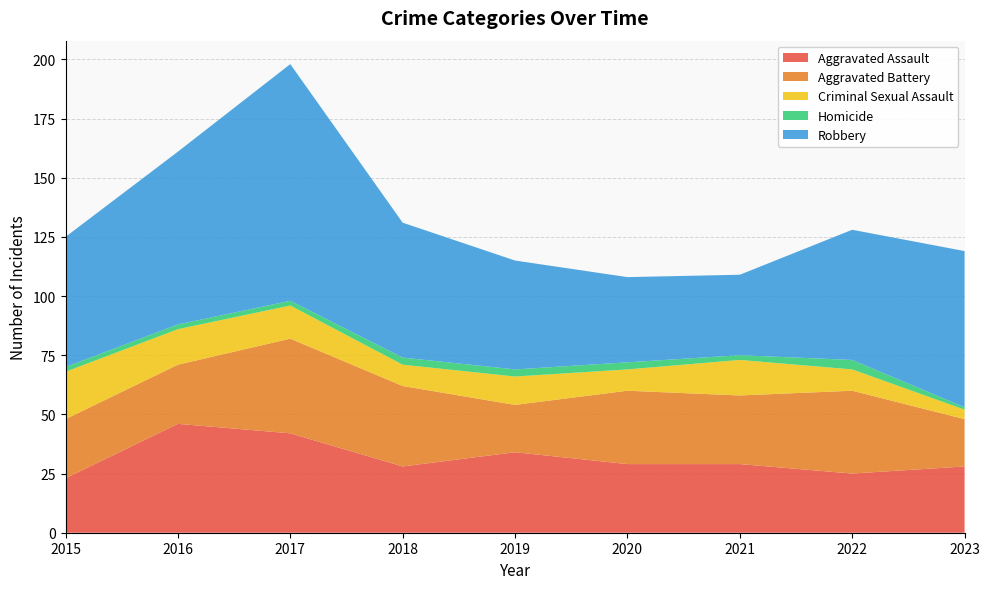

Reading left to right, extract all data points from this chart.

Aggravated Assault: 2015=23	2016=46	2017=42	2018=28	2019=34	2020=29	2021=29	2022=25	2023=28
Aggravated Battery: 2015=25	2016=25	2017=40	2018=34	2019=20	2020=31	2021=29	2022=35	2023=20
Criminal Sexual Assault: 2015=20	2016=15	2017=14	2018=9	2019=12	2020=9	2021=15	2022=9	2023=4
Homicide: 2015=2	2016=2	2017=2	2018=3	2019=3	2020=3	2021=2	2022=4	2023=1
Robbery: 2015=55	2016=73	2017=100	2018=57	2019=46	2020=36	2021=34	2022=55	2023=66